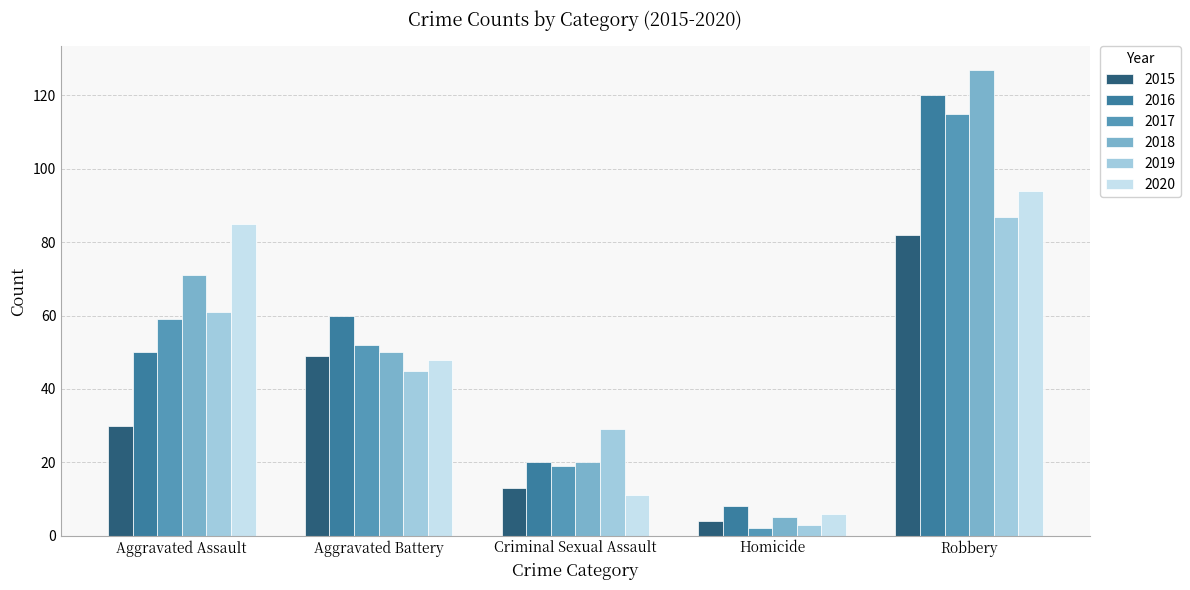

Reading right to left, list all the values displayed in this chart.

2015: 82	4	13	49	30
2016: 120	8	20	60	50
2017: 115	2	19	52	59
2018: 127	5	20	50	71
2019: 87	3	29	45	61
2020: 94	6	11	48	85